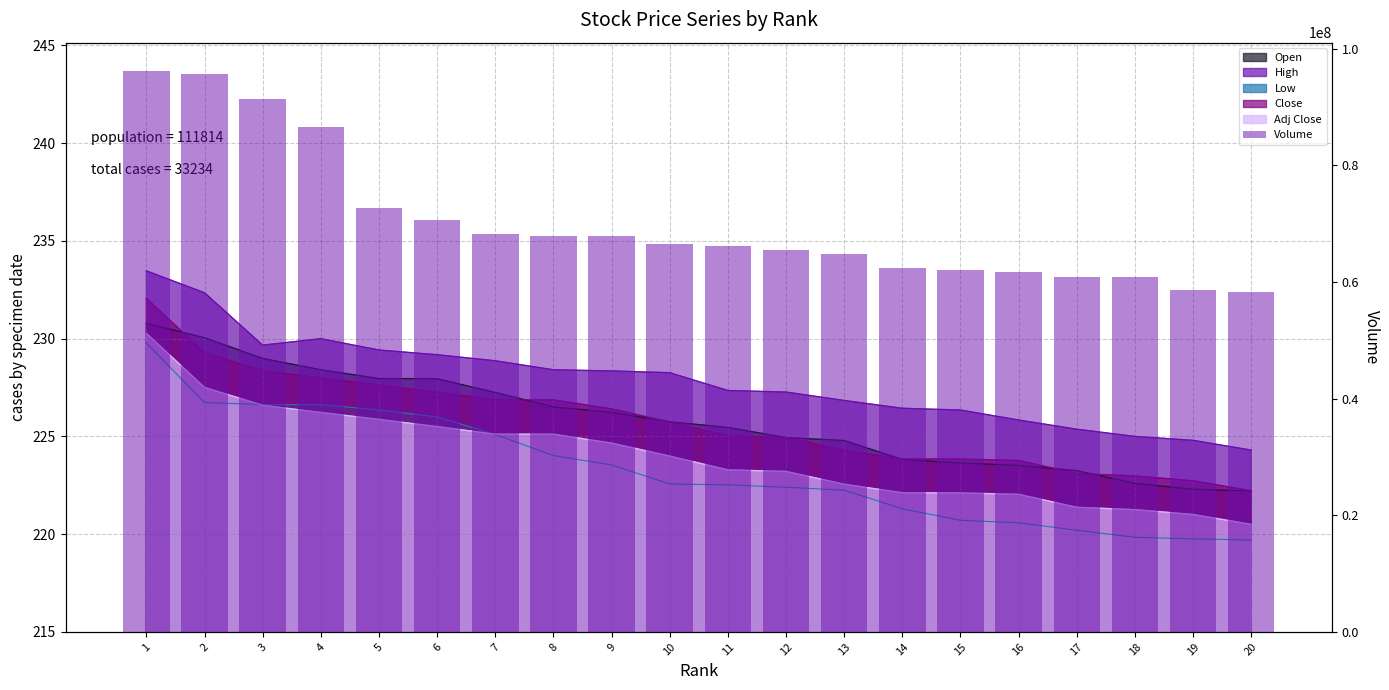

What is the greatest value displayed?

96246700